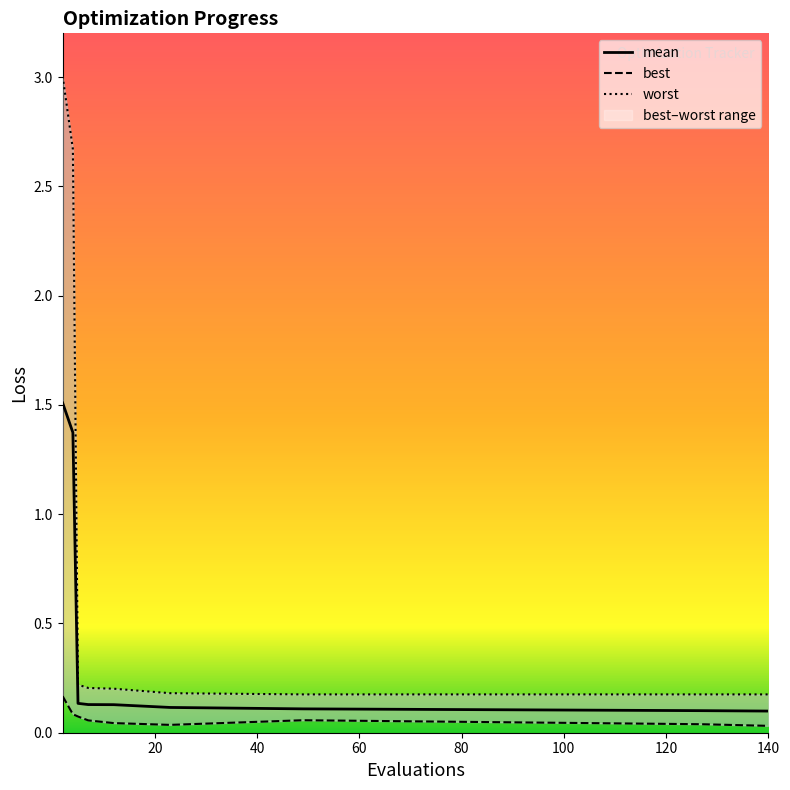

Which series has the largest total across all categories?

worst